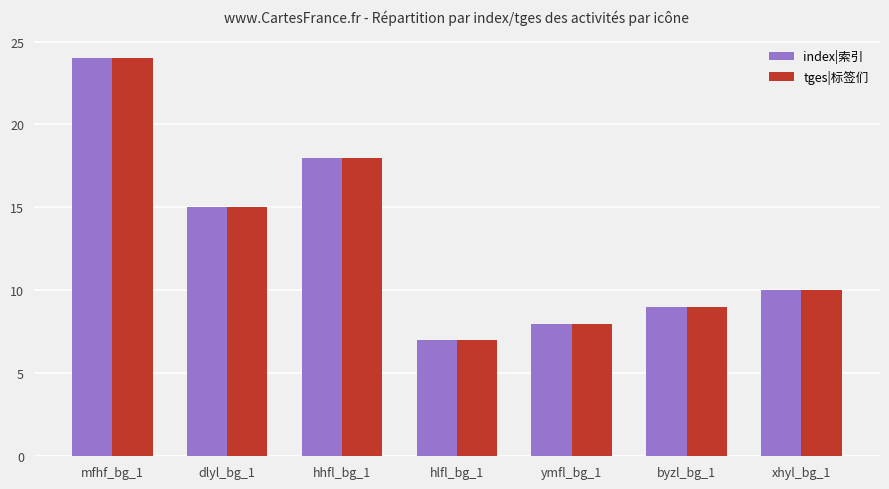

Are the bars grouped side by side (vs. stacked)?

Yes